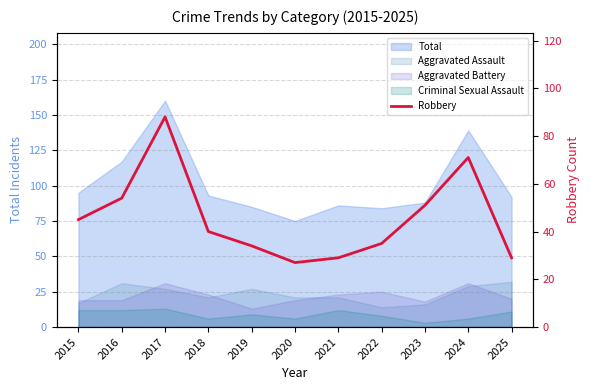

What is the difference between the maximum and minimum values?

61